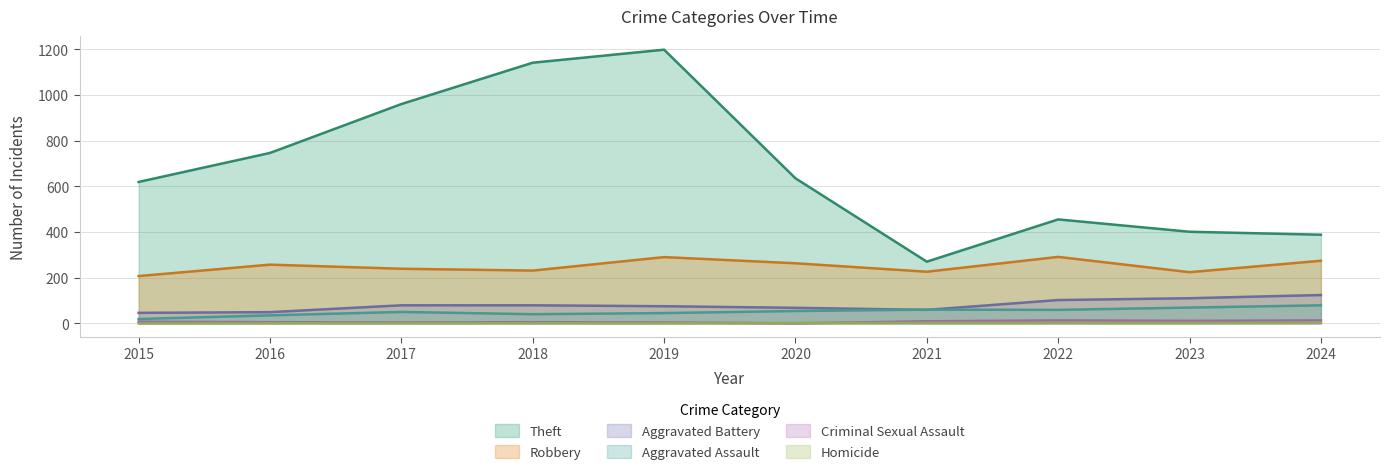

At how many categories does at least one series exceed 812?

3